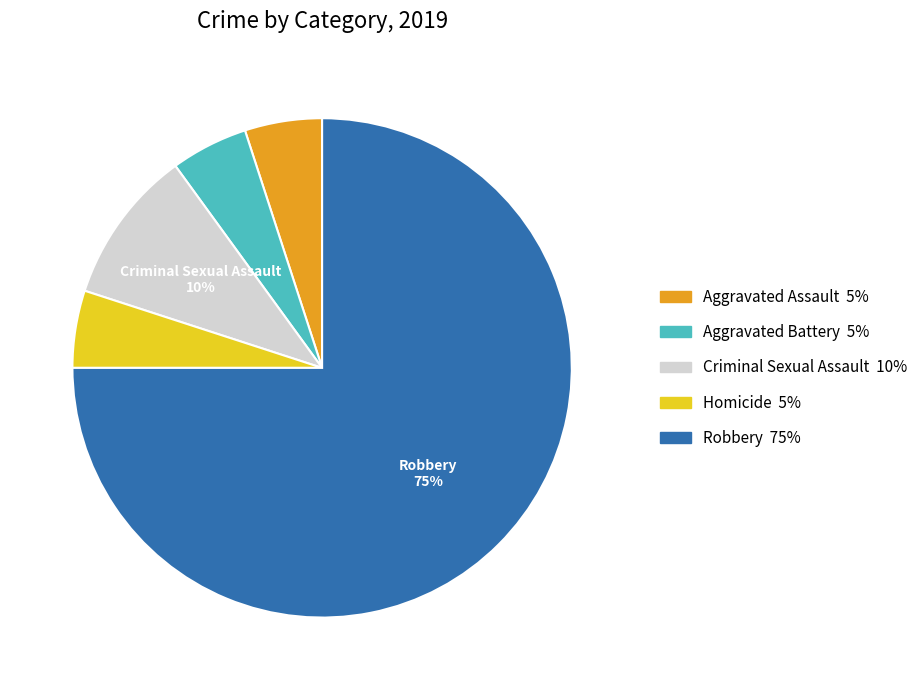

Do Homicide and Aggravated Battery together represent more than half of the pie?

No